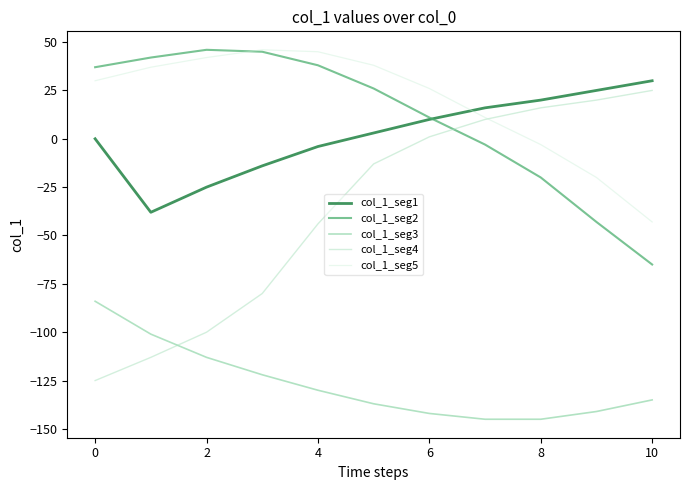

How many series are shown in this chart?

5